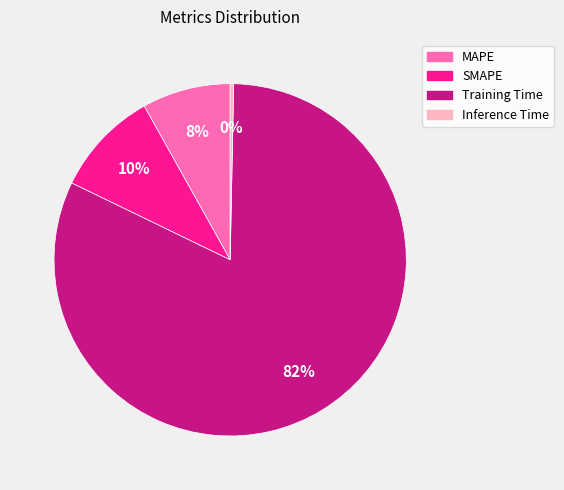

Between MAPE and Inference Time, which is larger?

MAPE